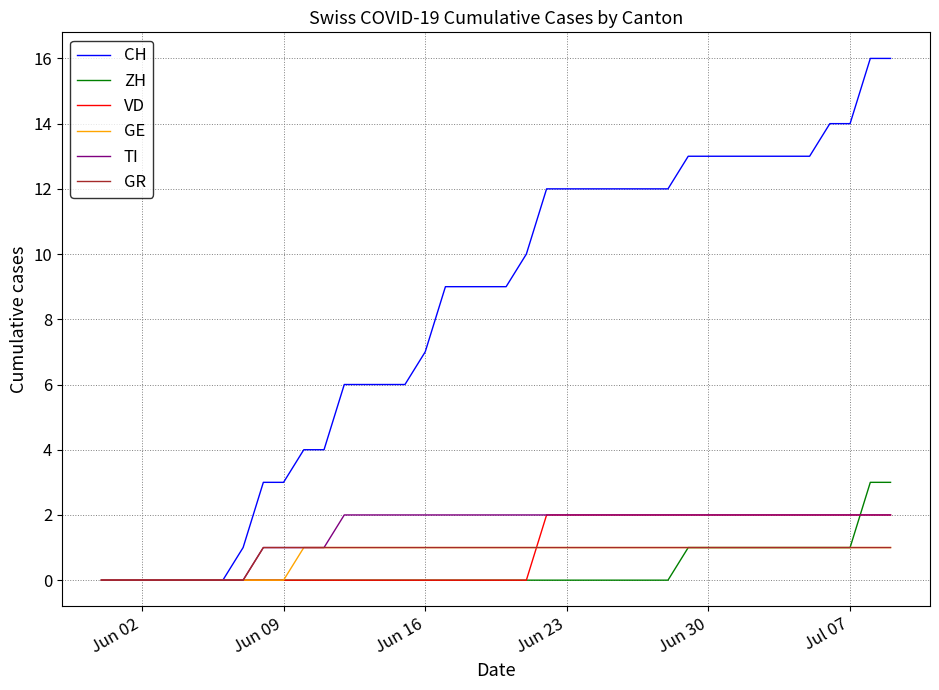

What is the maximum value shown in the chart?

16